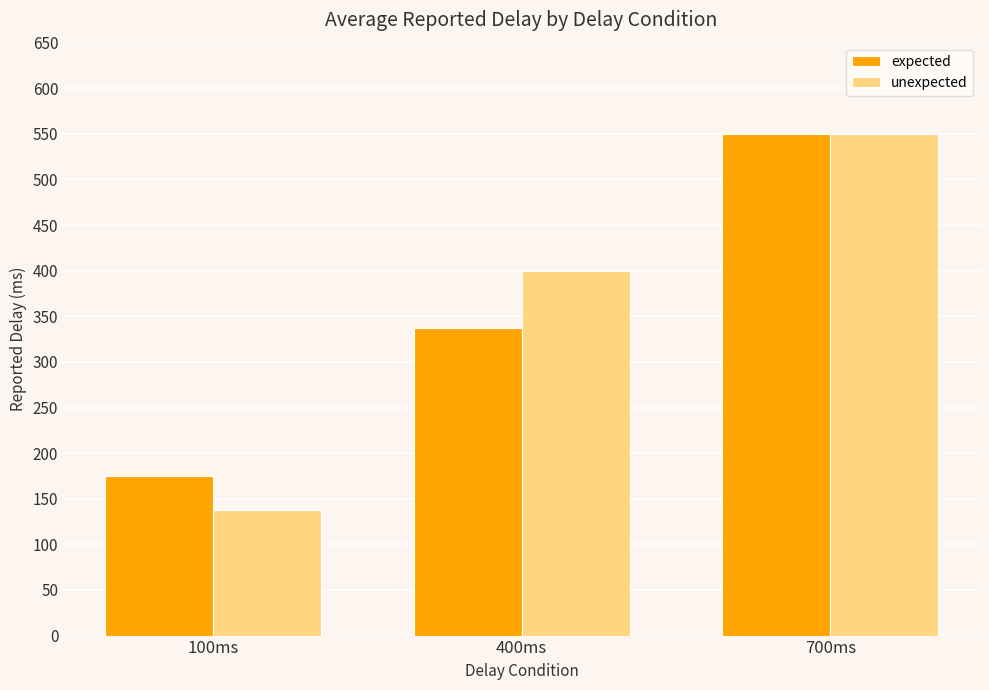

At which category does the chart reach its minimum across all series?

100ms